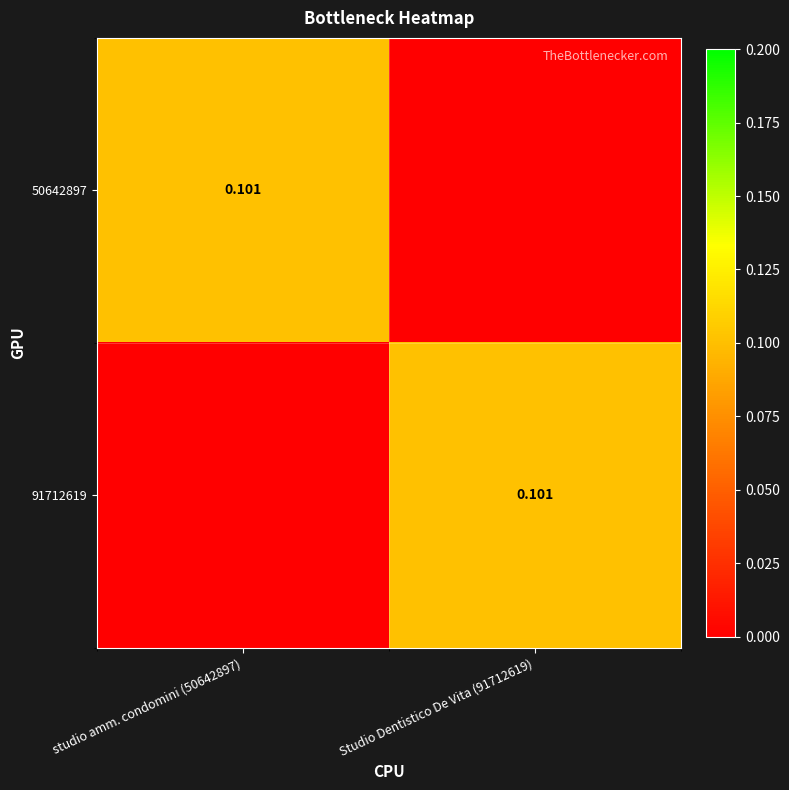

What is the difference between the highest and lowest values at Studio Dentistico De Vita (91712619)?

0.1